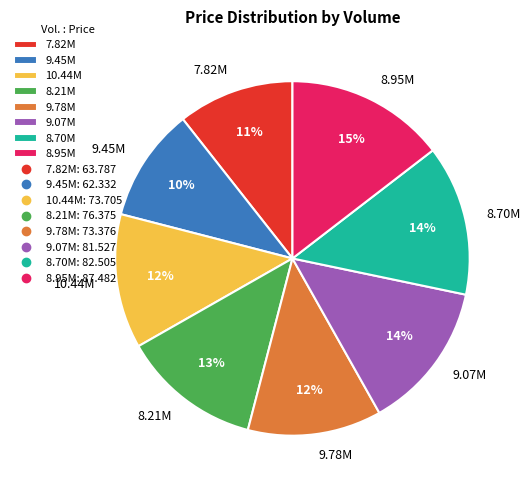

Is the sum of 10.44M and 8.70M greater than half?

No